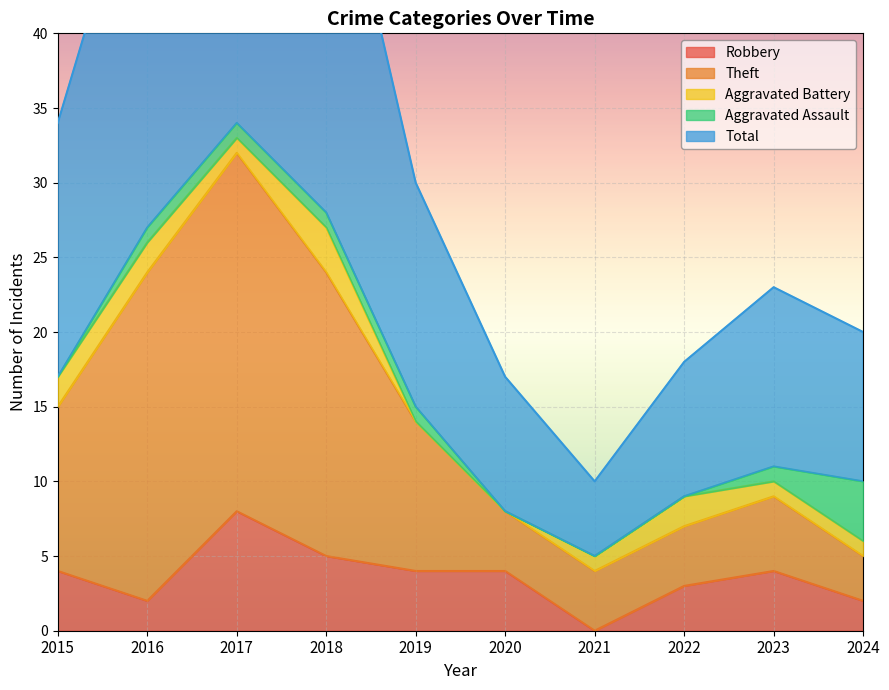

What is the sum of all Robbery values?

36